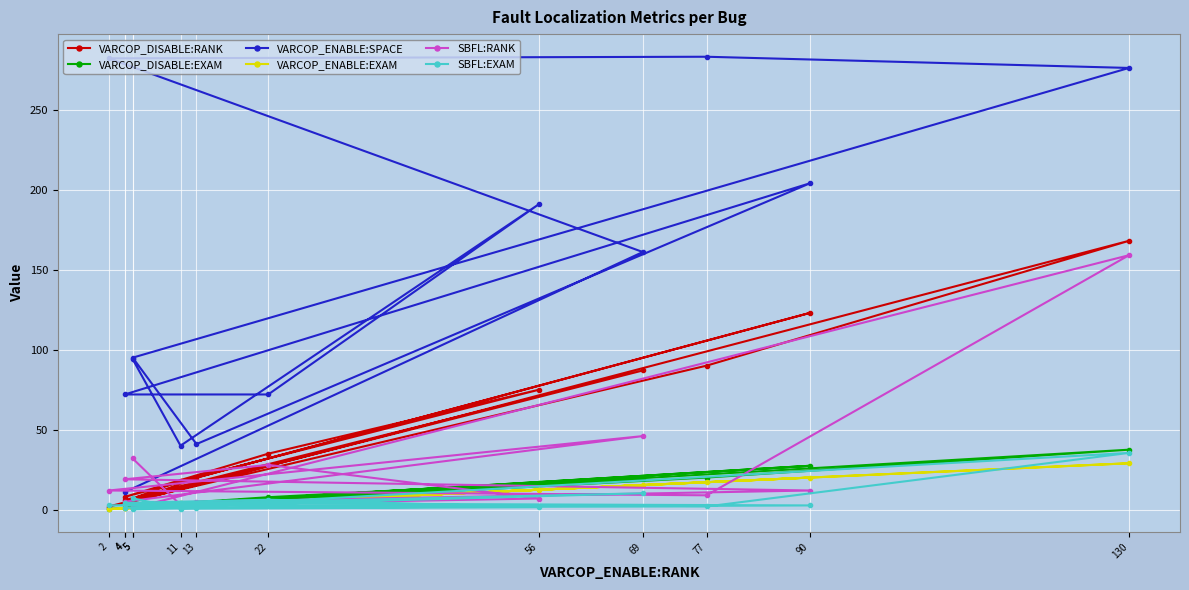

Reading left to right, list all the values displayed in this chart.

VARCOP_DISABLE:RANK: 6.0	87.0	2.0	90.0	168.0	5.0	20.0	123.0	8.0	35.0	75.0	18.0	7.0
VARCOP_DISABLE:EXAM: 1.3	19.4	0.4	20.1	37.5	1.1	4.5	27.5	1.8	7.8	16.7	4.0	1.6
VARCOP_ENABLE:SPACE: 11.0	161.0	282.0	283.0	276.0	95.0	41.0	204.0	72.0	72.0	191.0	40.0	94.0
VARCOP_ENABLE:EXAM: 0.9	15.4	0.4	17.2	29.0	1.1	2.9	20.1	0.9	4.9	12.5	2.5	1.1
SBFL:RANK: 5.0	46.0	12.0	9.0	159.0	1.0	5.0	12.0	19.0	28.0	7.0	3.0	32.0
SBFL:EXAM: 1.1	10.3	2.7	2.0	35.5	0.2	1.1	2.7	4.2	6.2	1.6	0.7	7.1